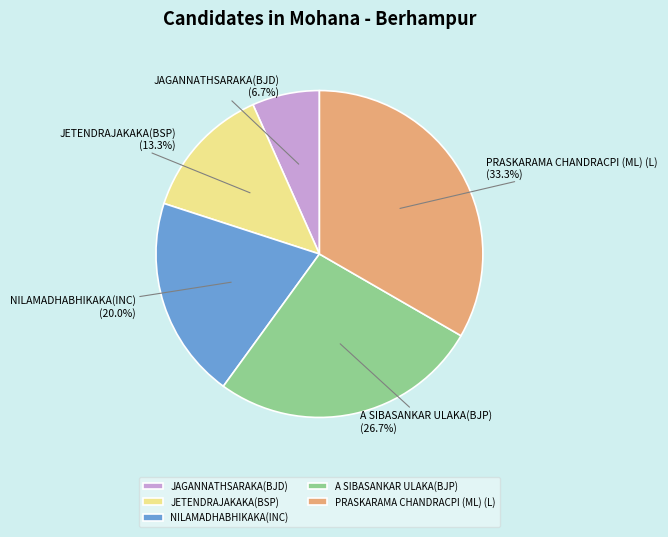

To the nearest percent, what percentage of the pie is PRASKARAMA CHANDRACPI (ML) (L)?

33%